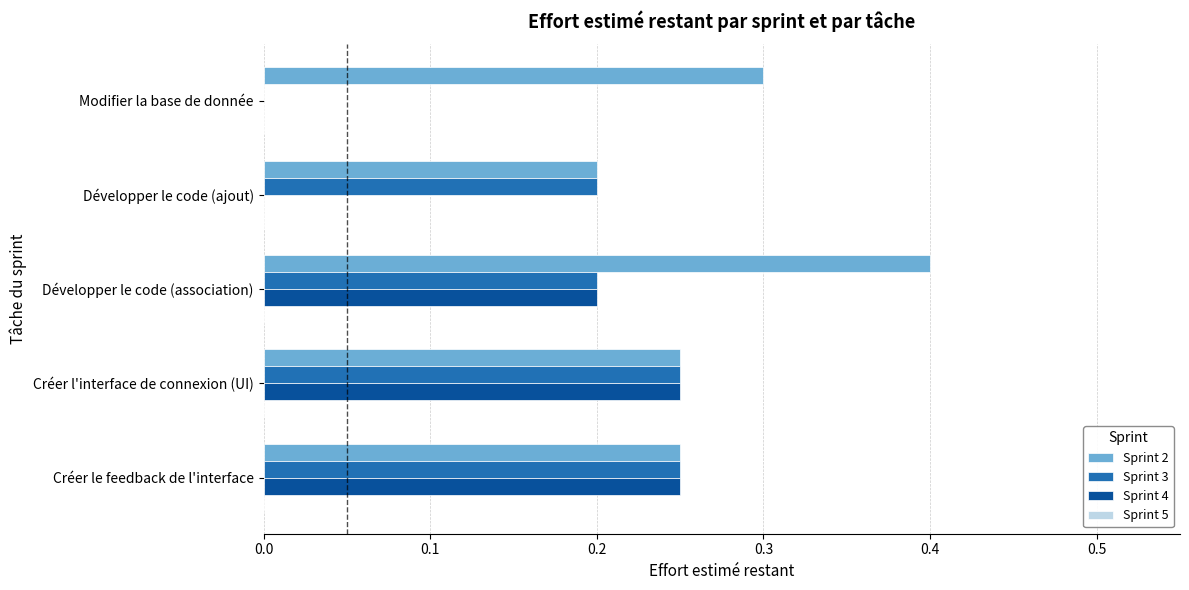

Which label corresponds to the largest value in the chart?

Développer le code (association)